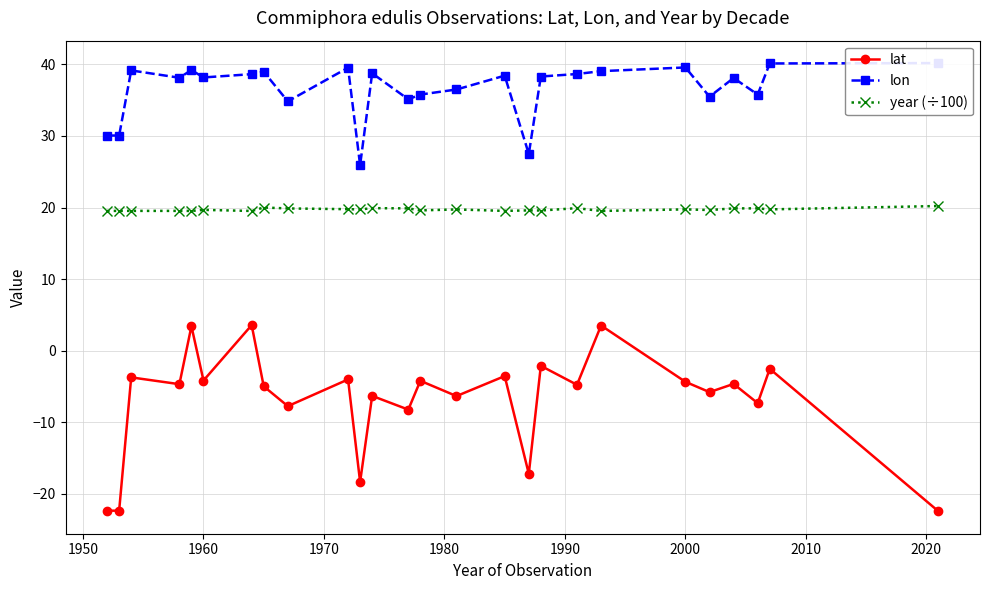

True or false: lon and year (÷100) intersect in this chart.

False